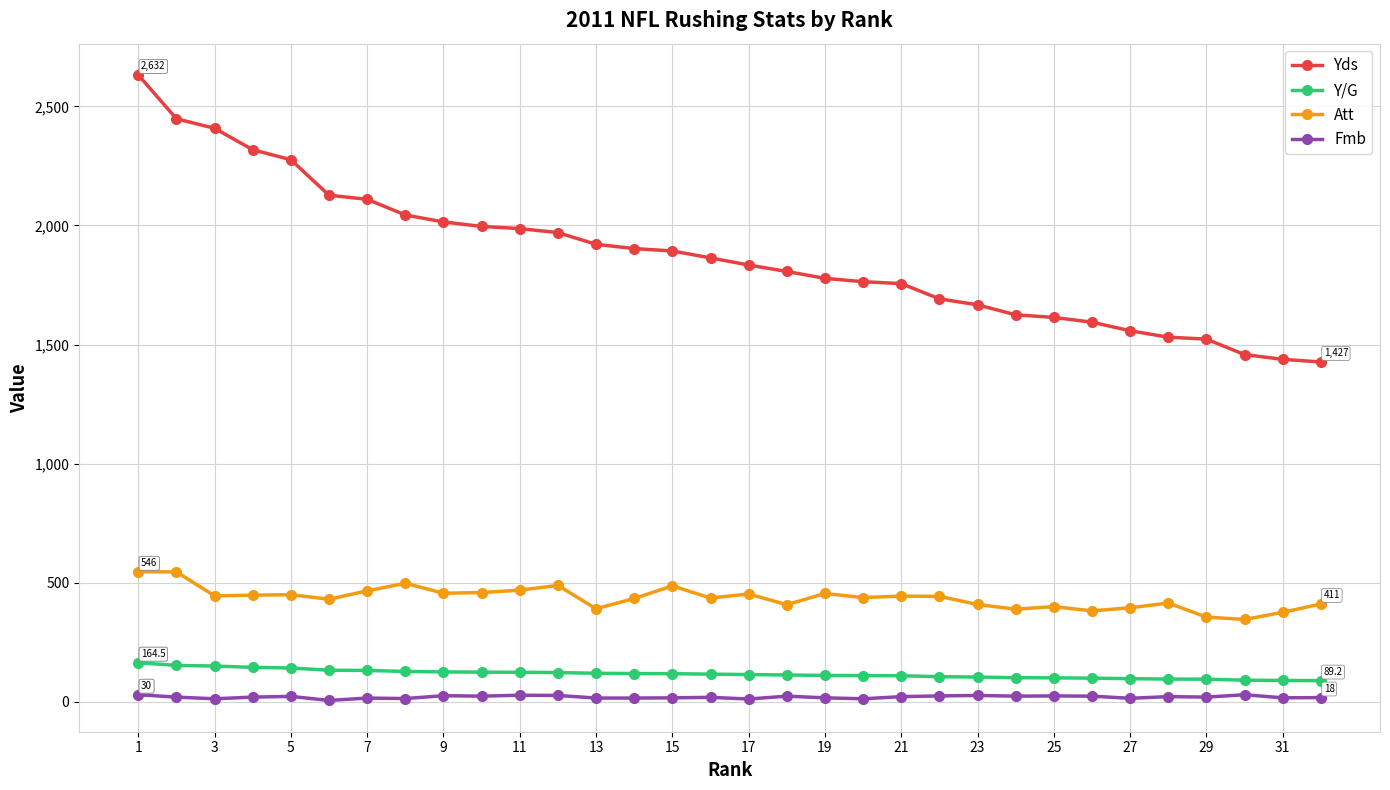

What is the value of the Yds point at the 22nd from the left?

1692.0